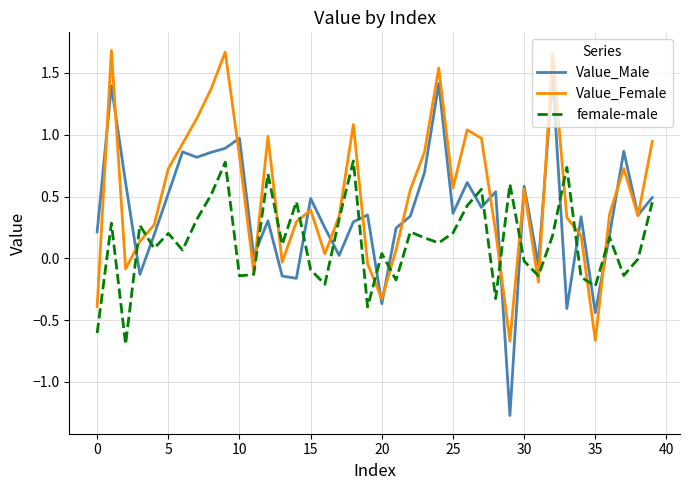

Which series ends up on top after the final intersection of Value_Male and Value_Female?

Value_Female